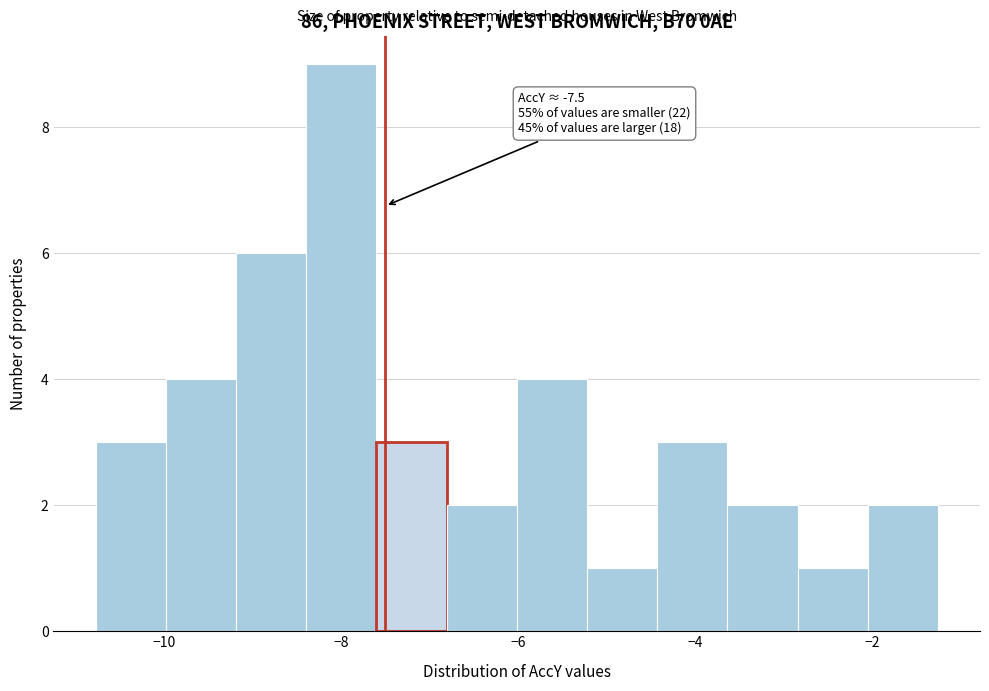

Read against the x-axis, roughly where is the centre of the tallest bar?

-8.0